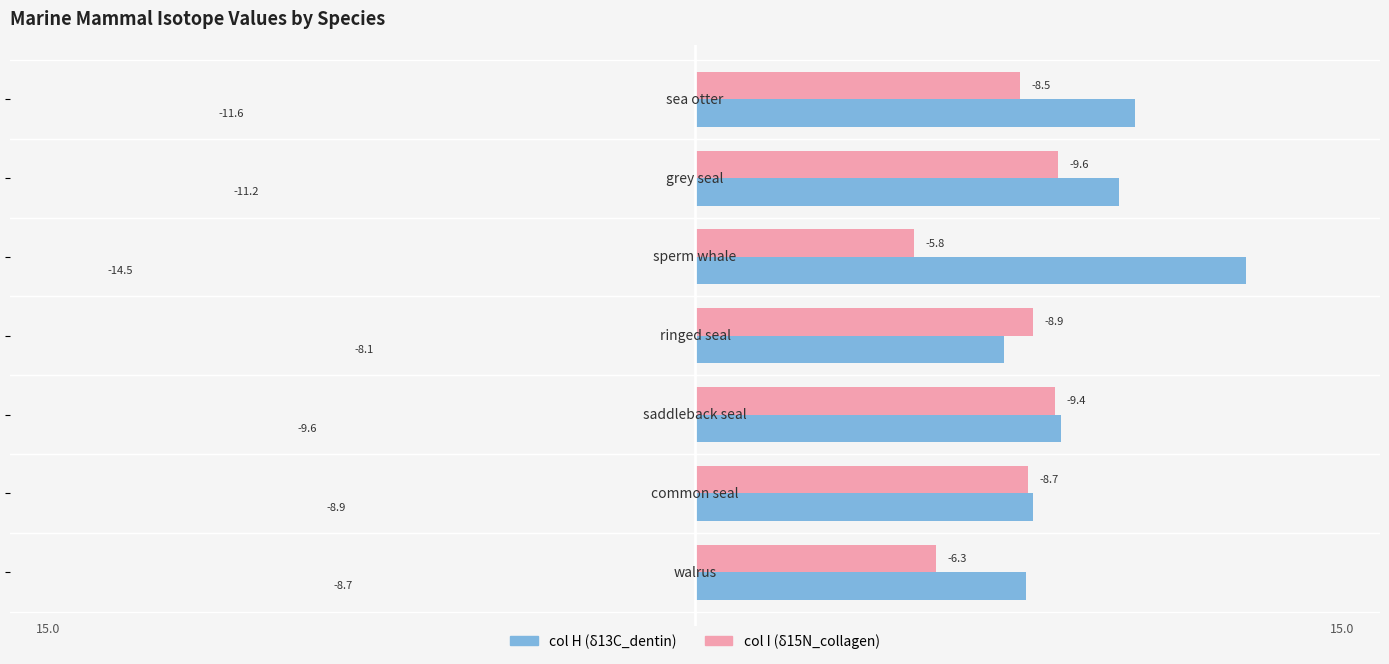

What are all the series names shown in the legend?

col H (δ13C_dentin), col I (δ15N_collagen)